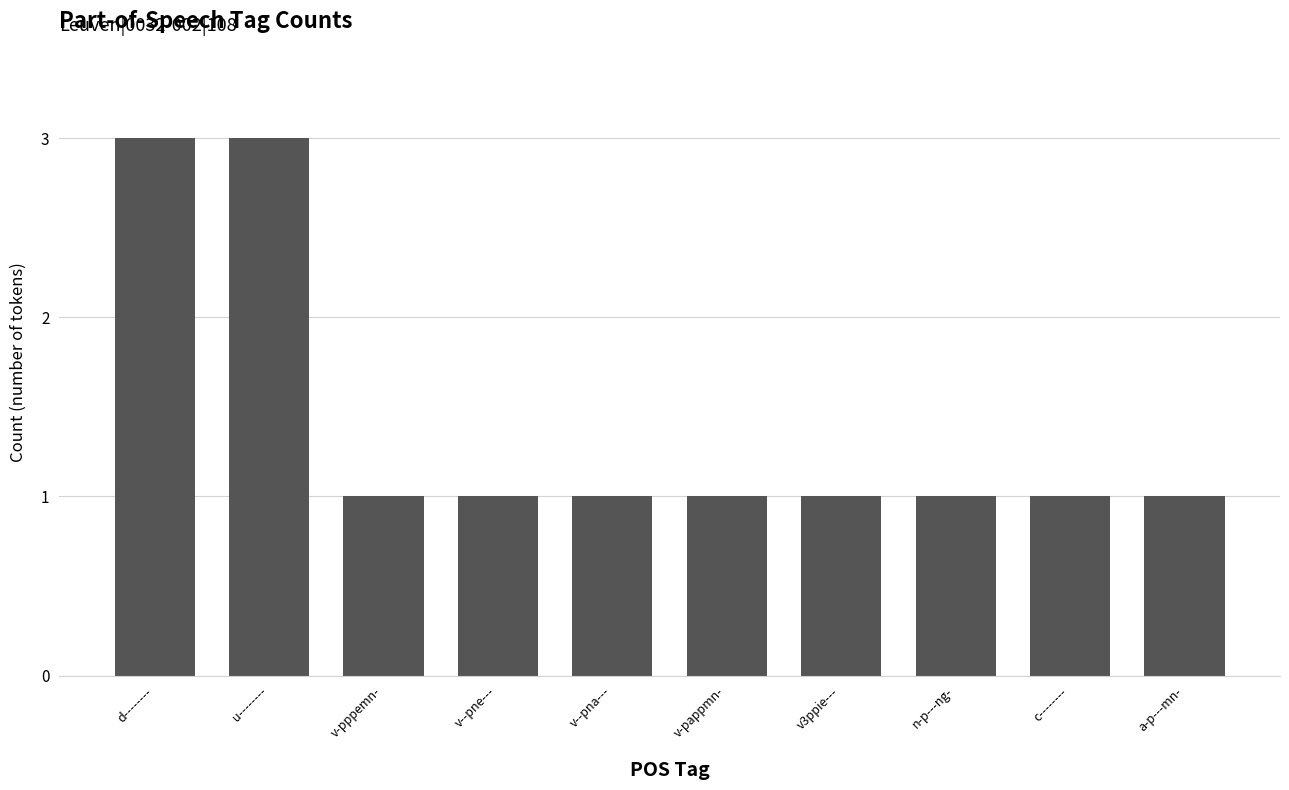

What is the label of the 8th bar from the left?

n-p---ng-